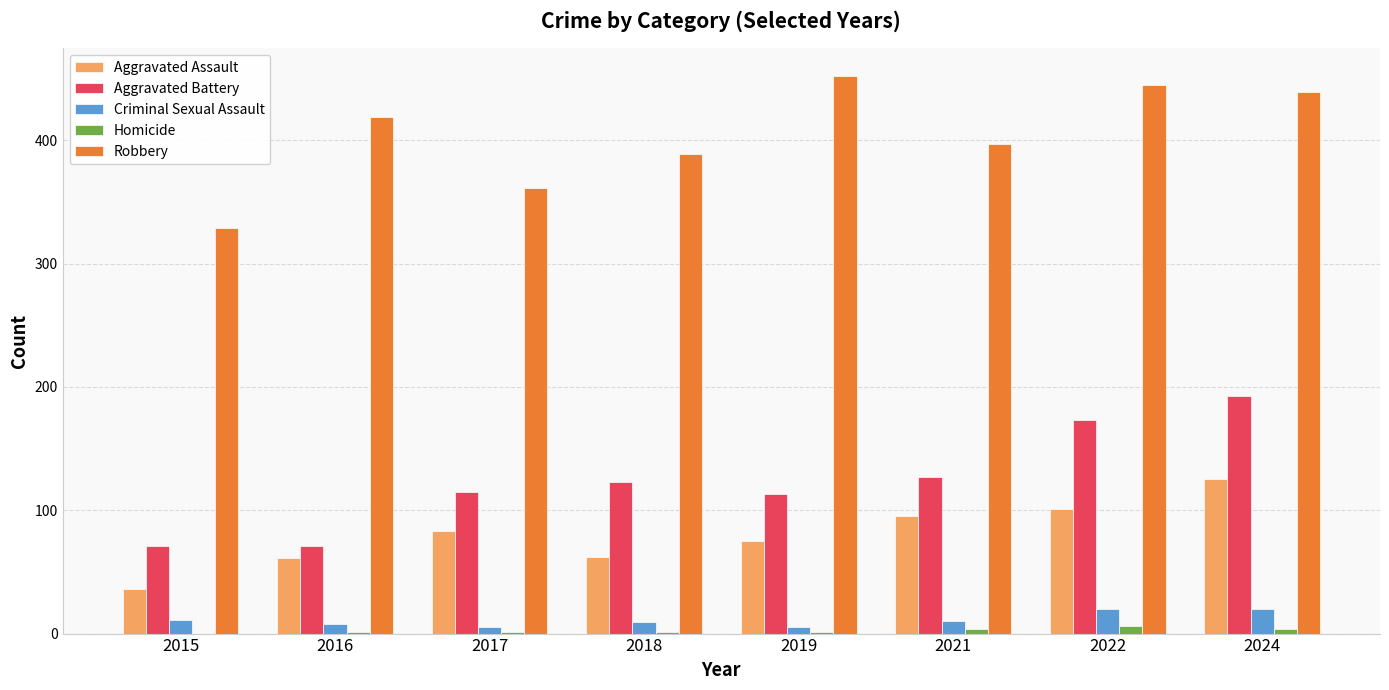

At which category is the sum across all series the highest?

2024